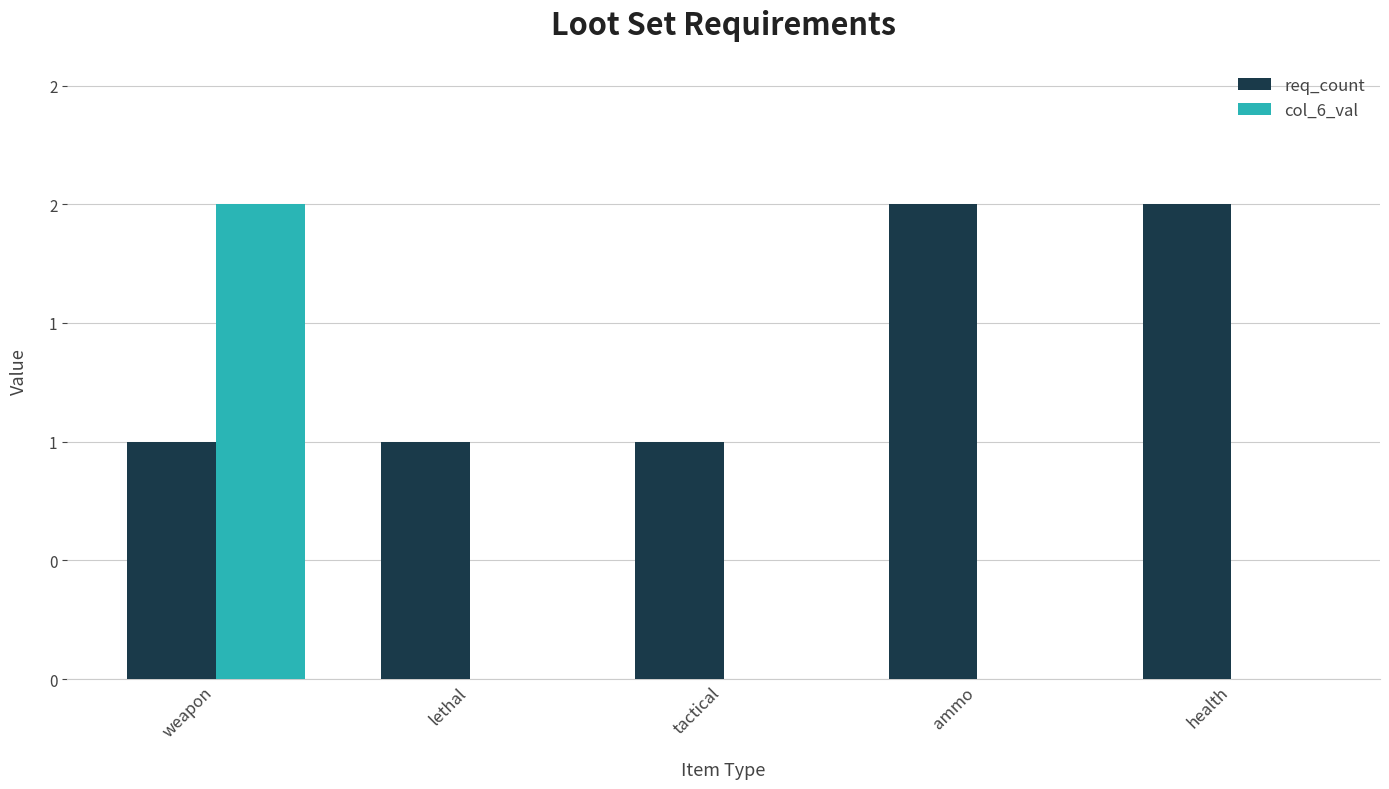

Which series has the widest spread of values?

col_6_val